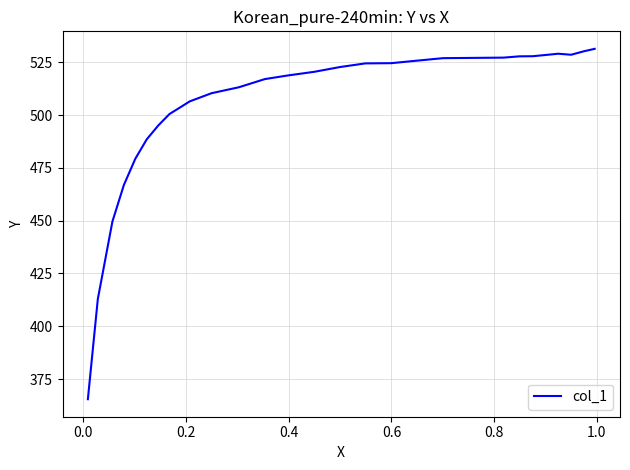

What is the maximum value shown in the chart?

531.4